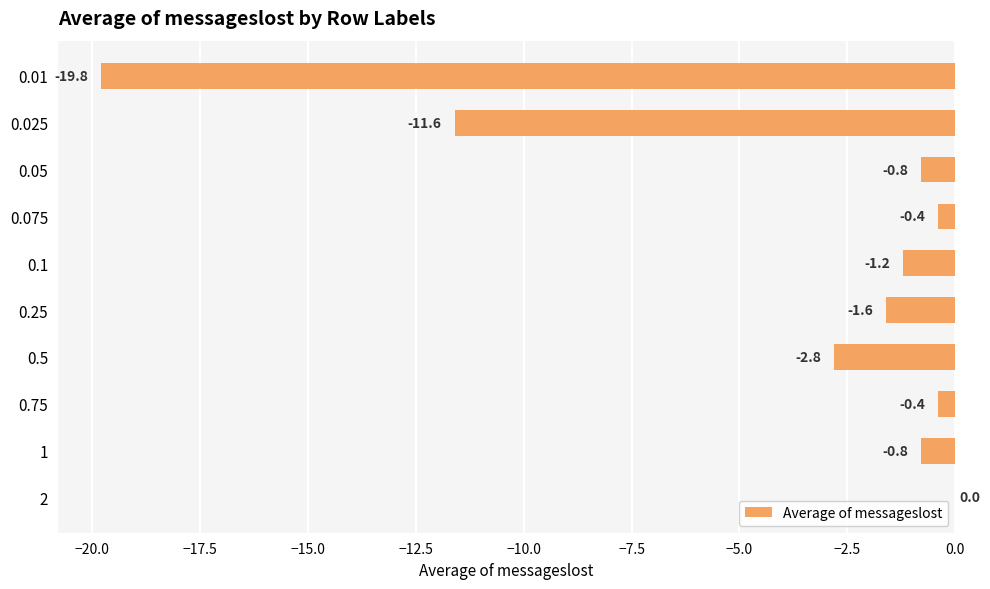

What is the sum of the values at 0.1 and 0.5?

-4.0